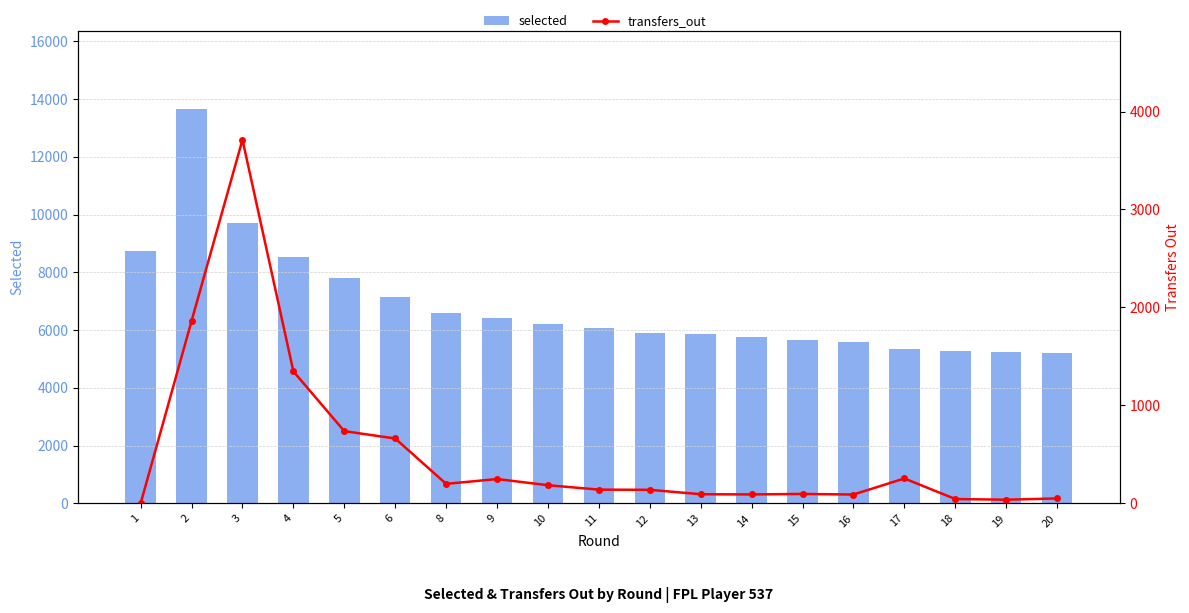

List the series in order of their peak value, highest first.

selected, transfers_out